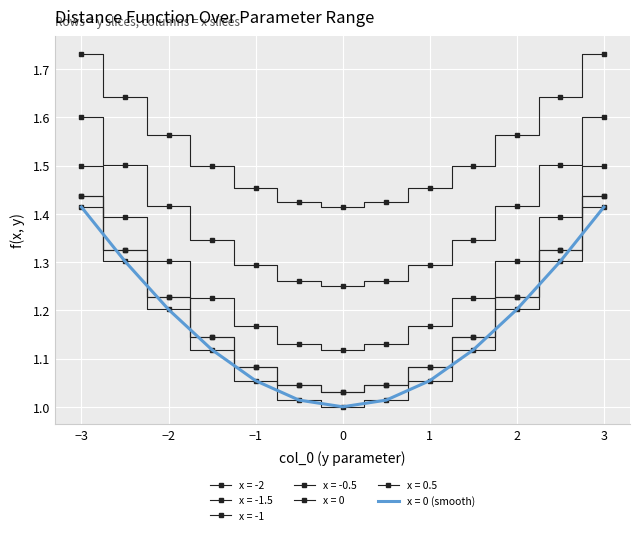

How many categories are shown in the chart?

13